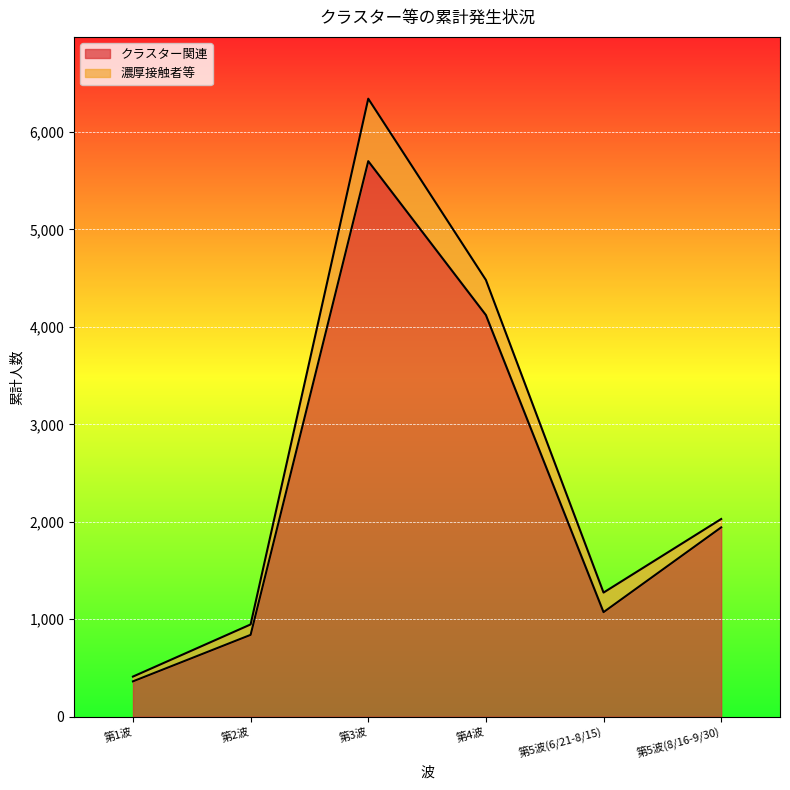

How many points are lower than both their immediate neighbors (excluding endpoints)?

1